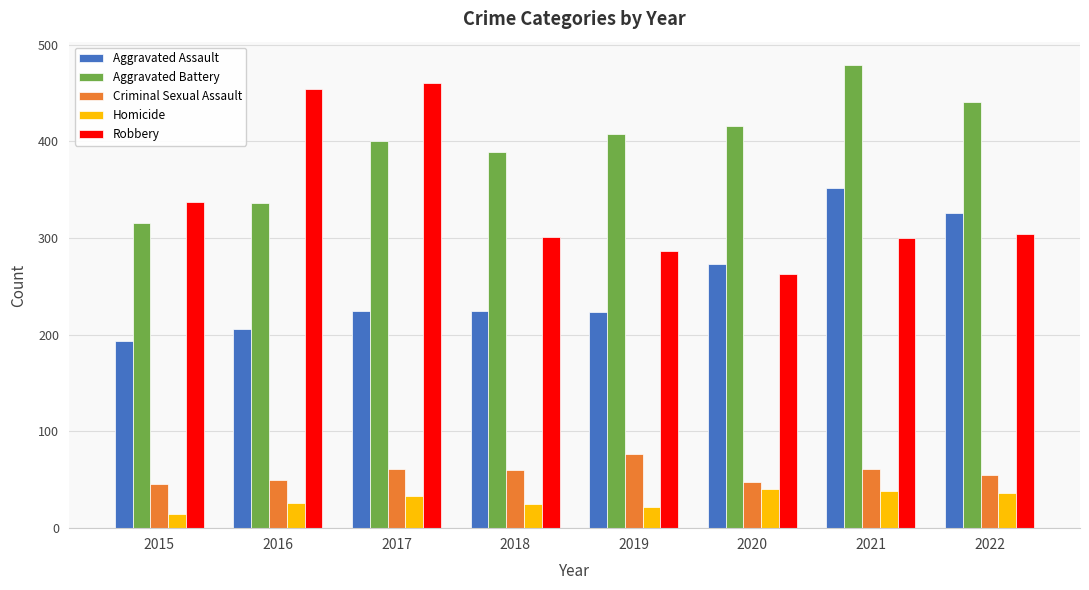

What are all the series names shown in the legend?

Aggravated Assault, Aggravated Battery, Criminal Sexual Assault, Homicide, Robbery